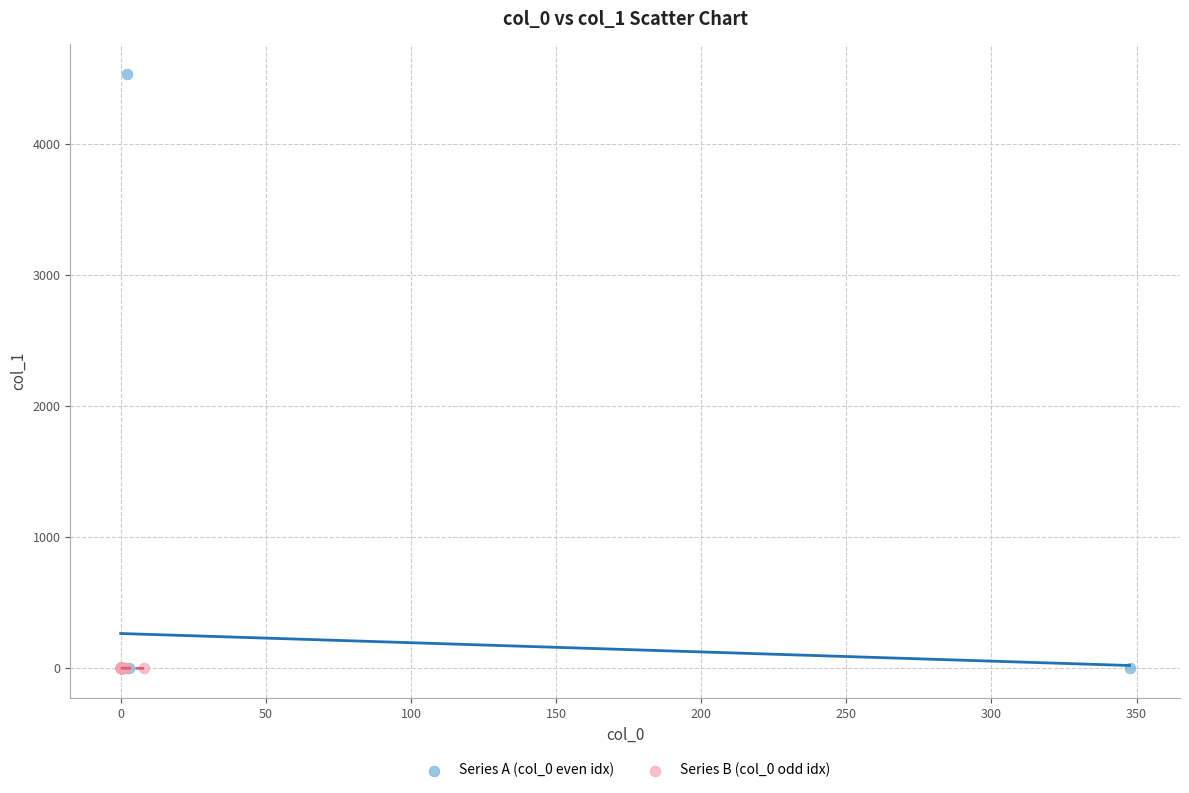

Which series has the widest spread of Y values?

Series A (col_0 even idx)